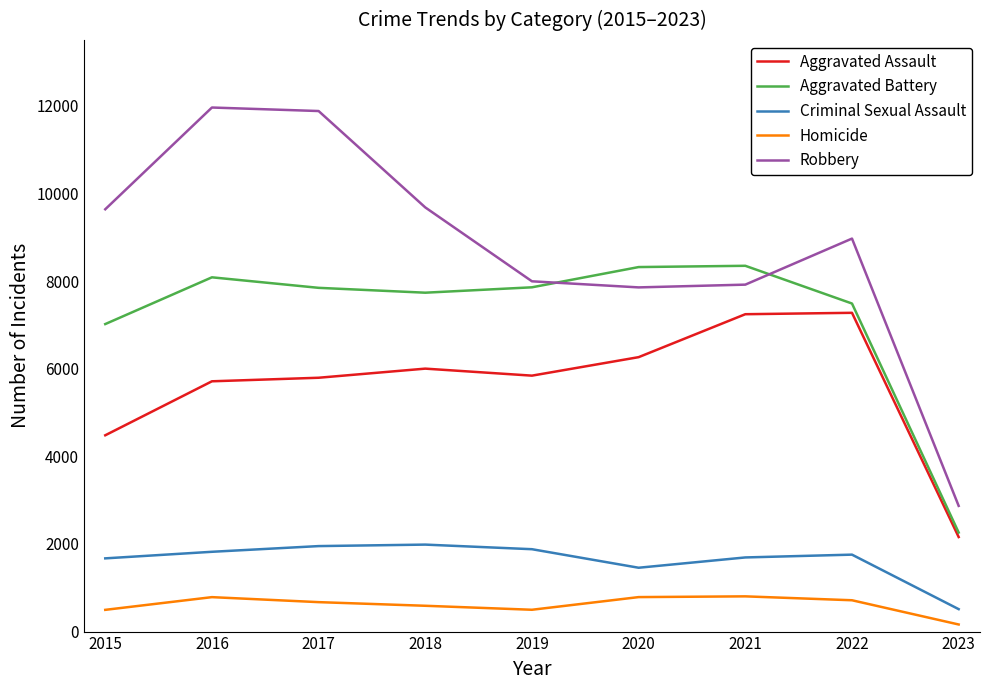

Count the number of data series in this chart.

5